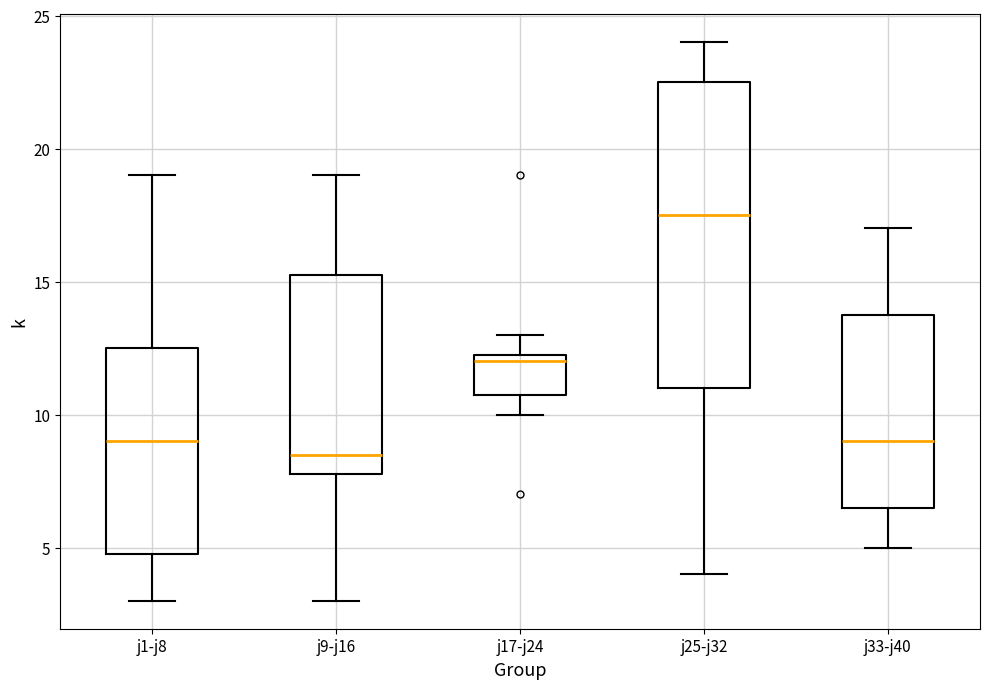

Comparing the boxes themselves (not the whiskers), which one is the tallest?

j25-j32